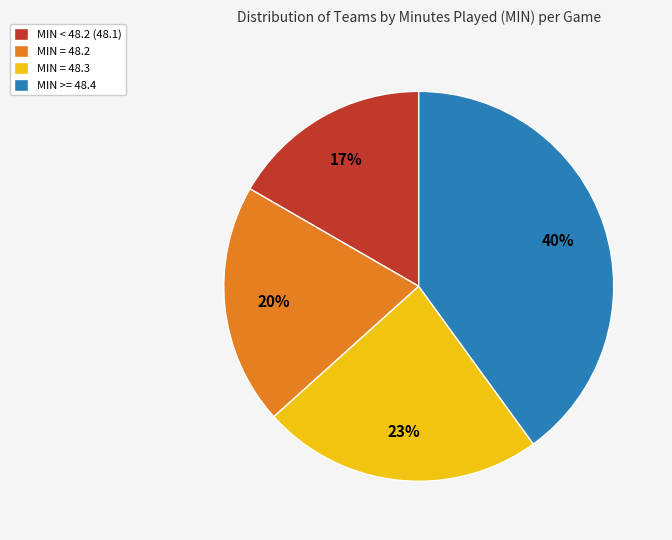

Rank the categories by value from lowest to highest.

MIN < 48.2 (48.1), MIN = 48.2, MIN = 48.3, MIN >= 48.4